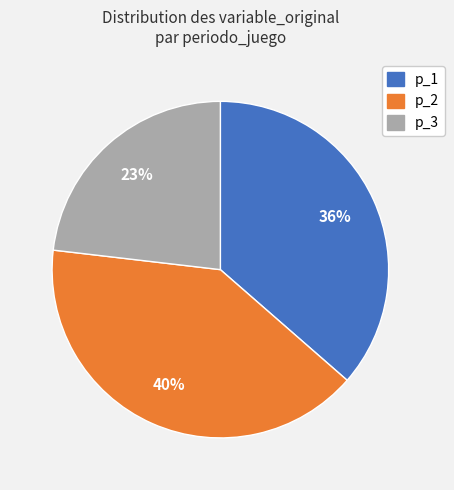

To the nearest percent, what is the difference between the largest and smallest slice percentages?

17%